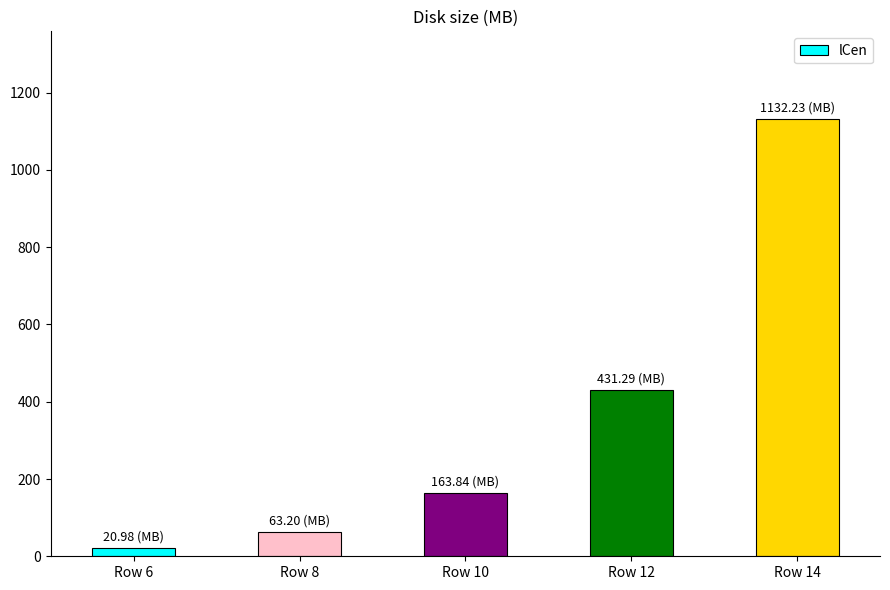

Is it true that the value at Row 12 is 597.5?

False